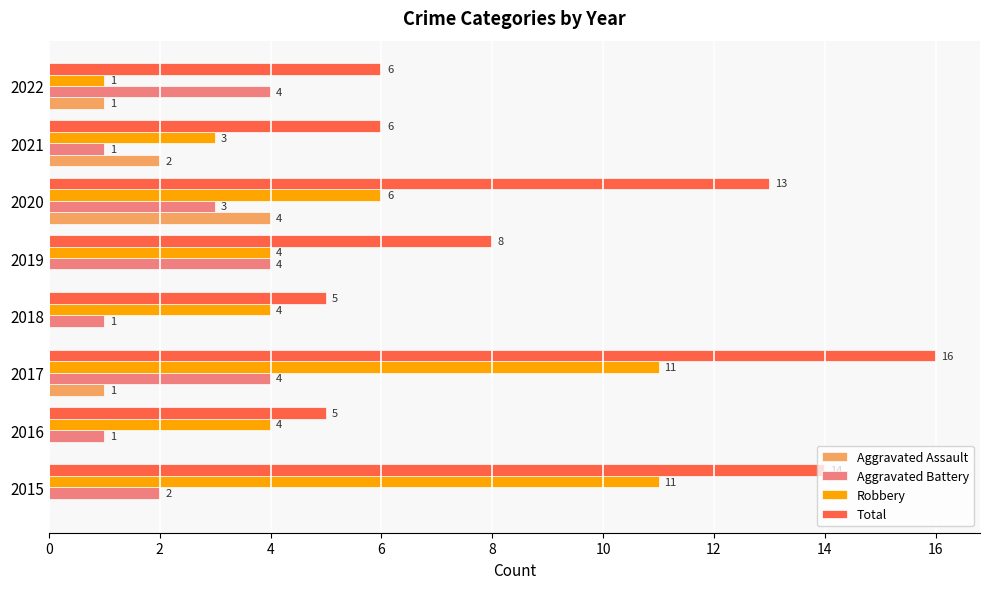

What is the sum of all Robbery values?

44